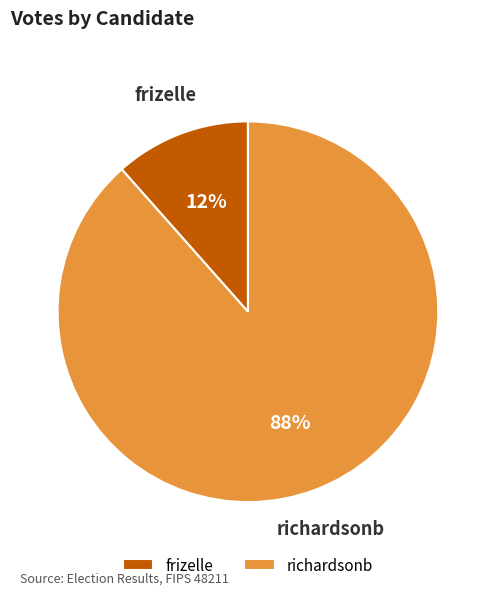

Count the number of slices in the pie.

2